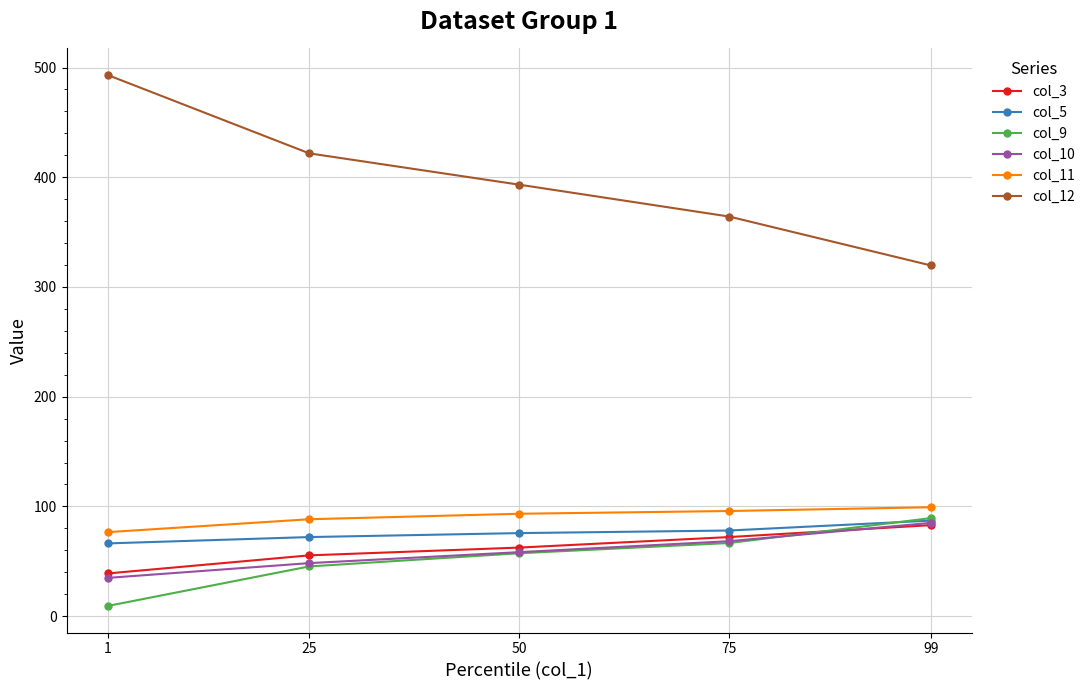

True or false: col_5 has a value of 66.3 at 1.

True